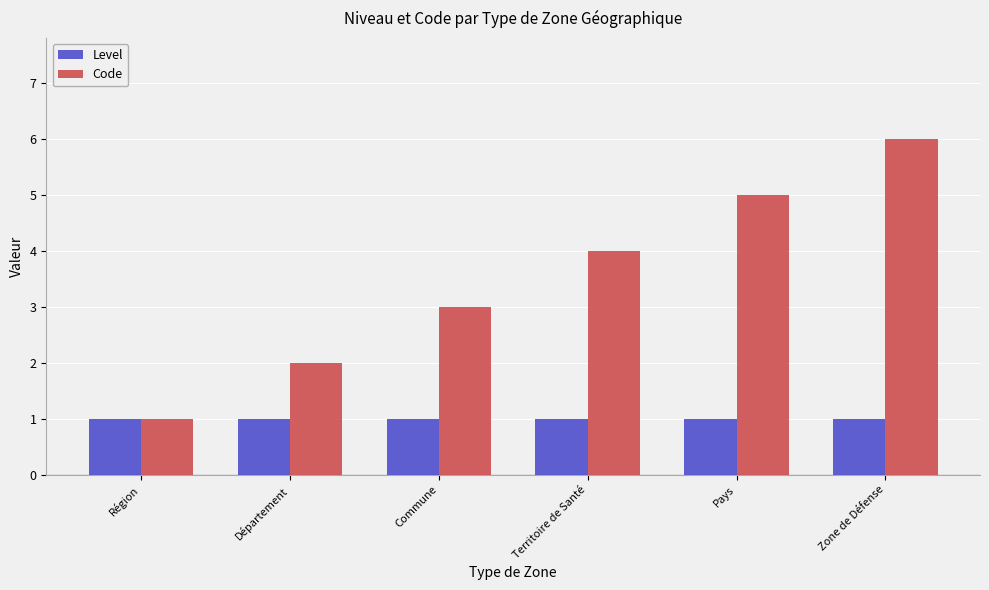

What is the total value across all series at Territoire de Santé?

5